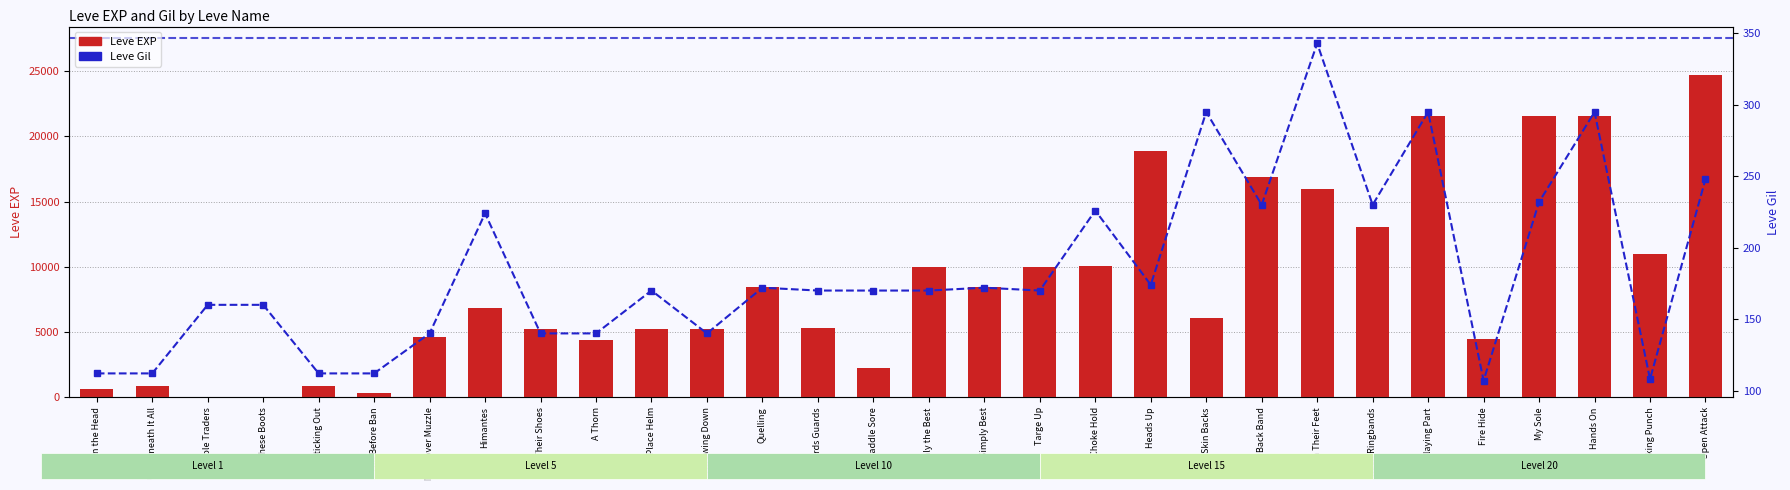

At which label does Leve Gil reach its peak?

On Their Feet